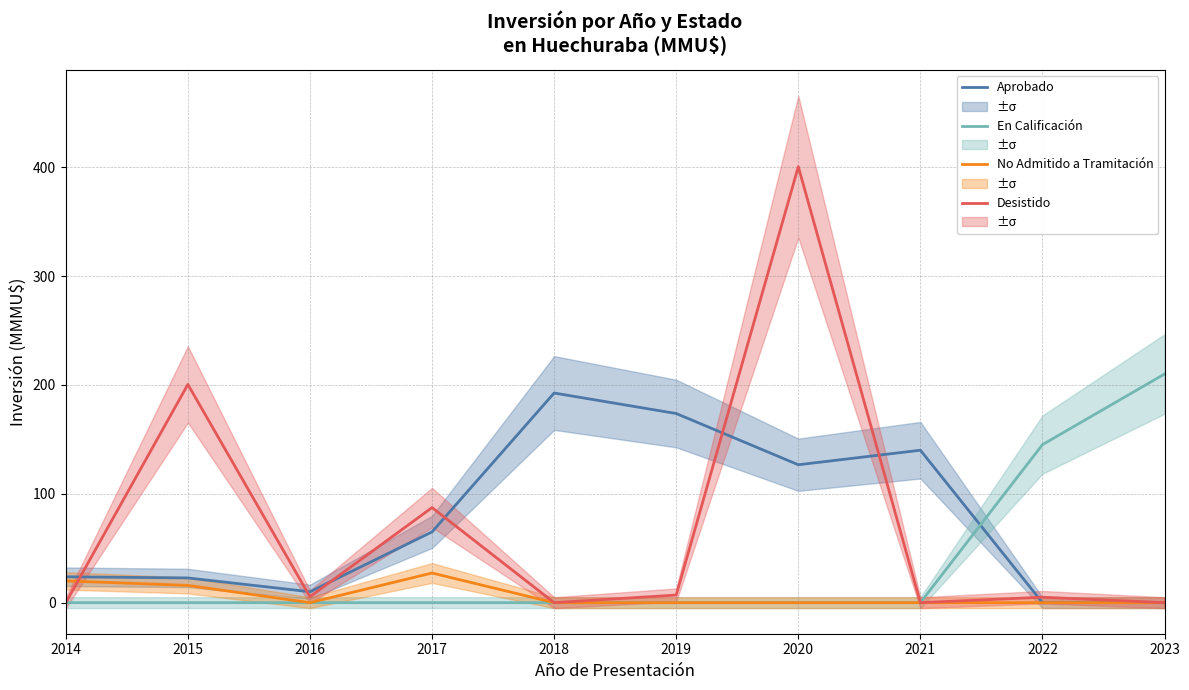

Is it true that No Admitido a Tramitación equals 15.8 at 2015?

True